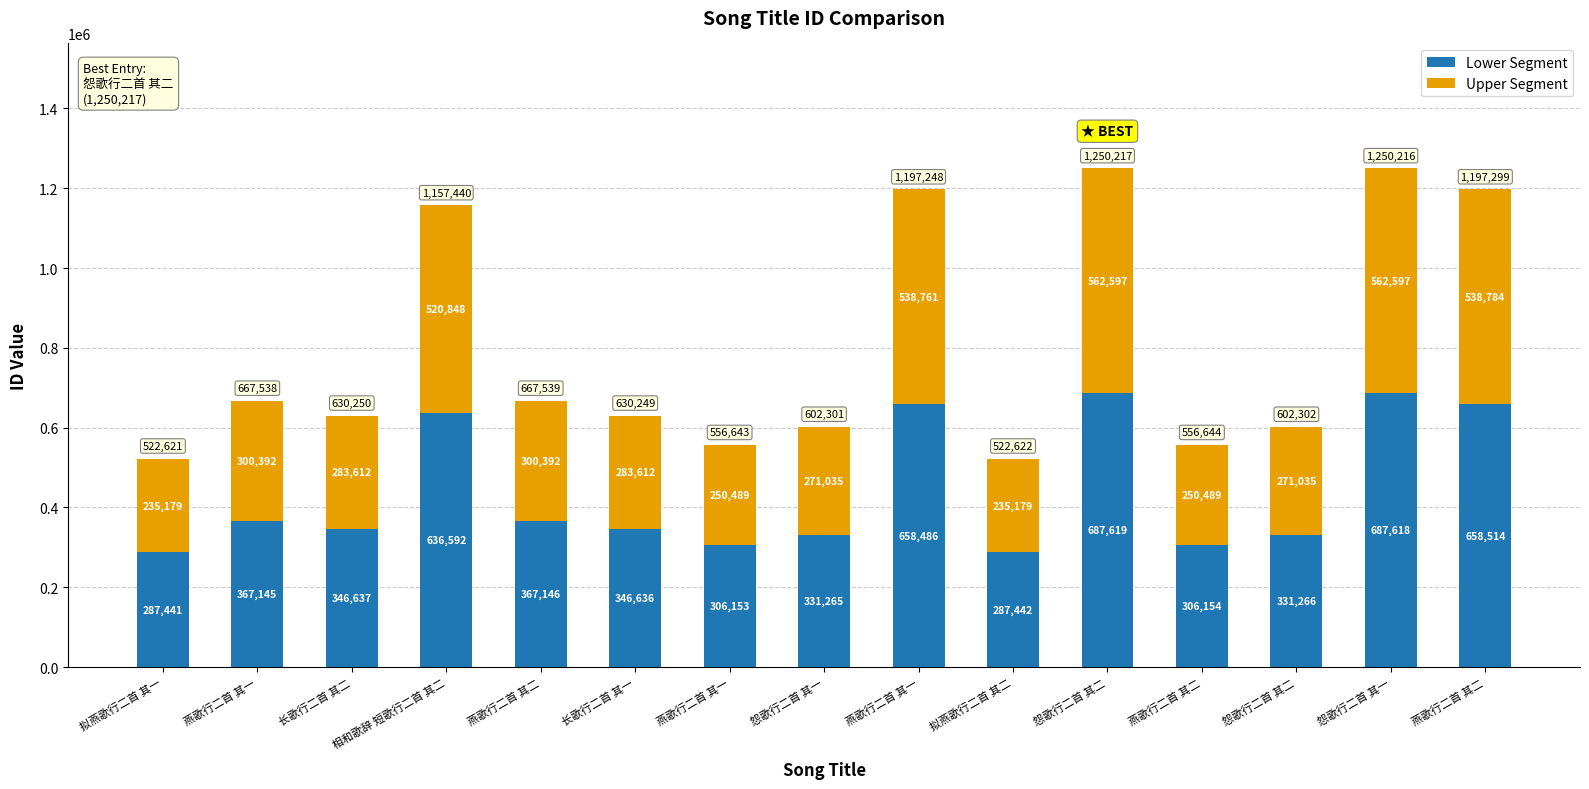

Which series has the largest total across all categories?

Lower Segment